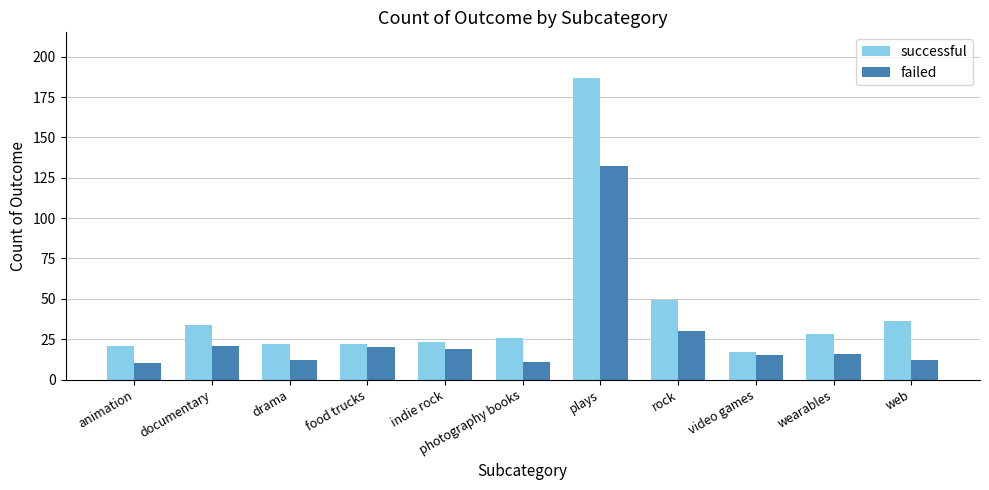

Does the chart contain any negative values?

No